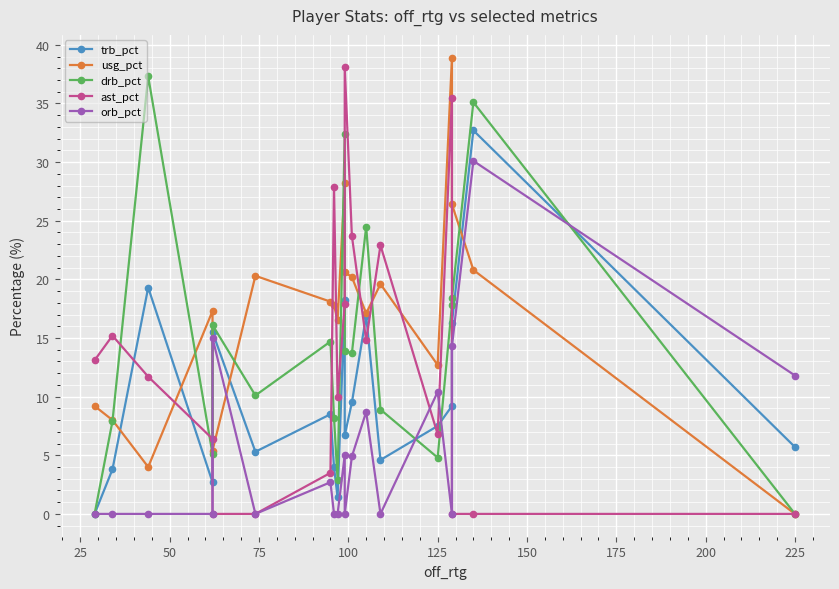

Reading right to left, transcribe all the data shown in this chart.

trb_pct: 5.7	32.7	16.3	9.2	7.5	4.6	16.9	9.5	6.7	18.2	1.4	4.0	8.5	5.3	15.5	2.7	19.3	3.8	0.0
usg_pct: 0.0	20.8	26.4	38.9	12.7	19.6	17.1	20.2	20.6	28.2	16.5	17.8	18.1	20.3	5.4	17.3	4.0	8.0	9.2
drb_pct: 0.0	35.1	18.4	17.8	4.8	8.9	24.5	13.7	13.9	32.4	2.9	8.2	14.7	10.1	16.1	5.1	37.3	7.9	0.0
ast_pct: 0.0	0.0	0.0	35.5	6.8	22.9	14.8	23.7	38.1	17.9	10.0	27.9	3.5	0.0	0.0	6.4	11.7	15.2	13.1
orb_pct: 11.8	30.1	14.3	0.0	10.4	0.0	8.7	4.9	0.0	5.0	0.0	0.0	2.7	0.0	15.0	0.0	0.0	0.0	0.0